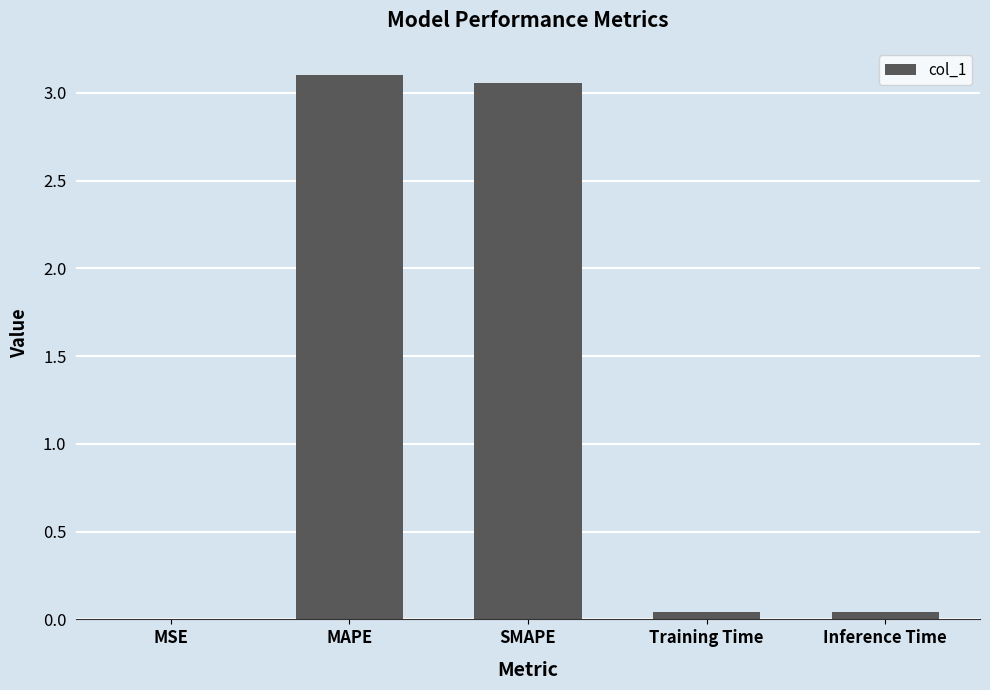

Are the bars horizontal?

No